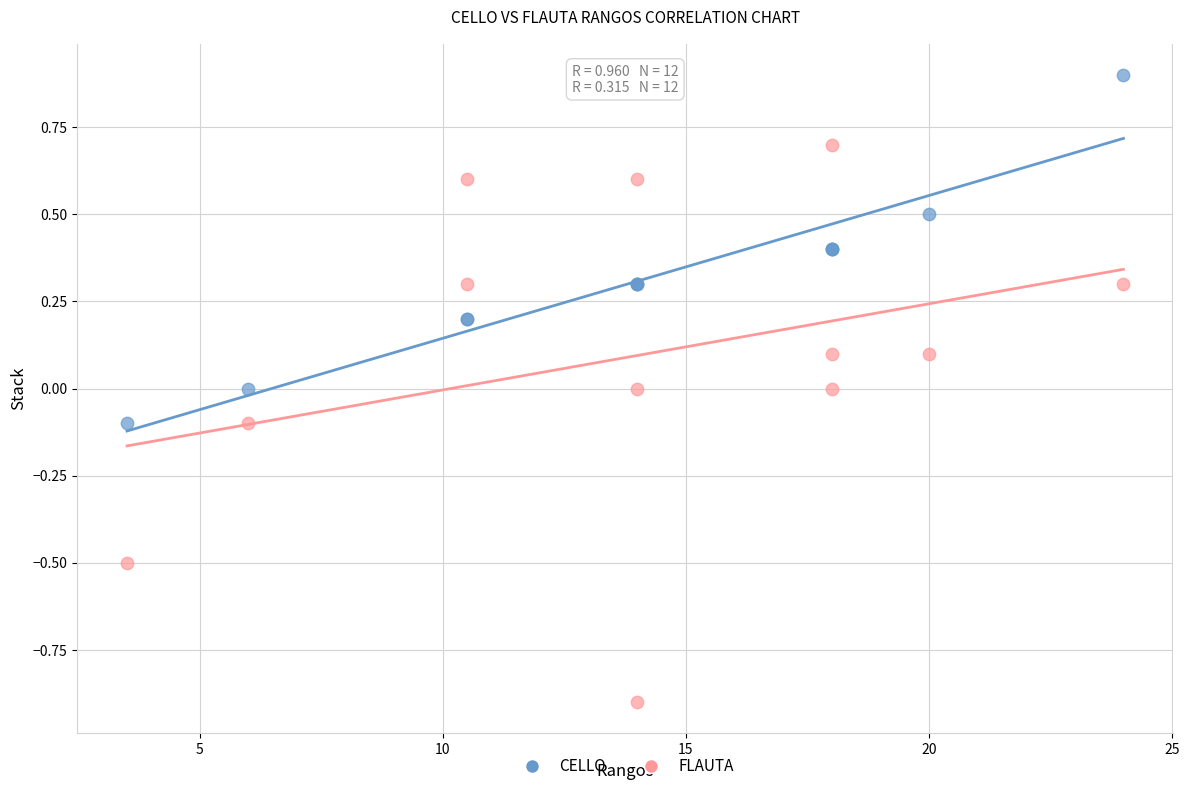

Which series reaches the minimum Y coordinate?

FLAUTA